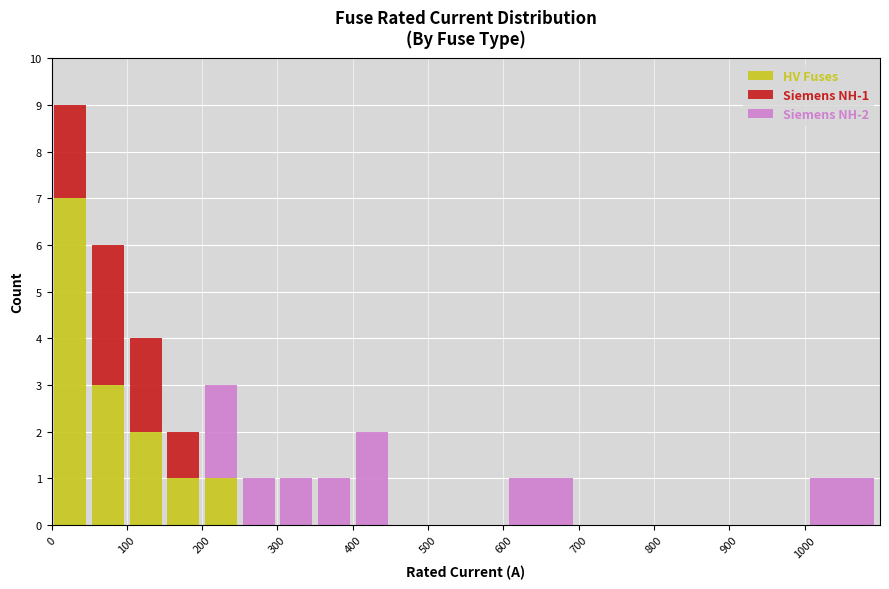

Which range on the x-axis has the tallest stacked bar (by total height)?

0 to 50